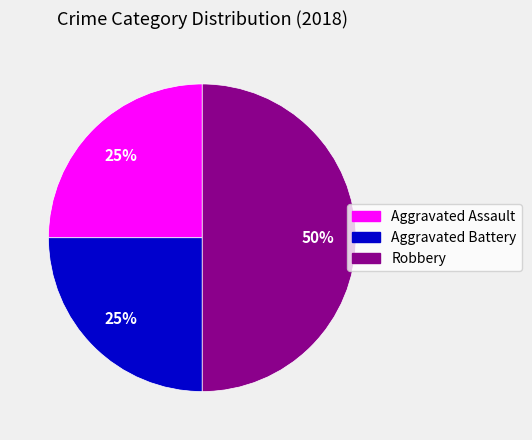

To the nearest percent, what is the difference between the largest and smallest slice percentages?

25%